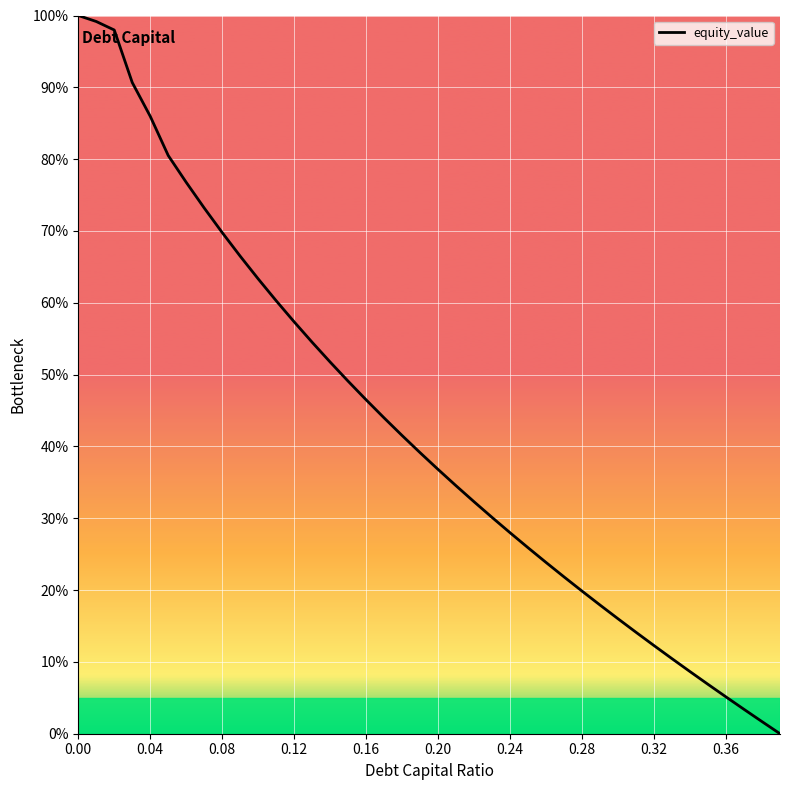

What is the difference between the maximum and minimum values?

100.0